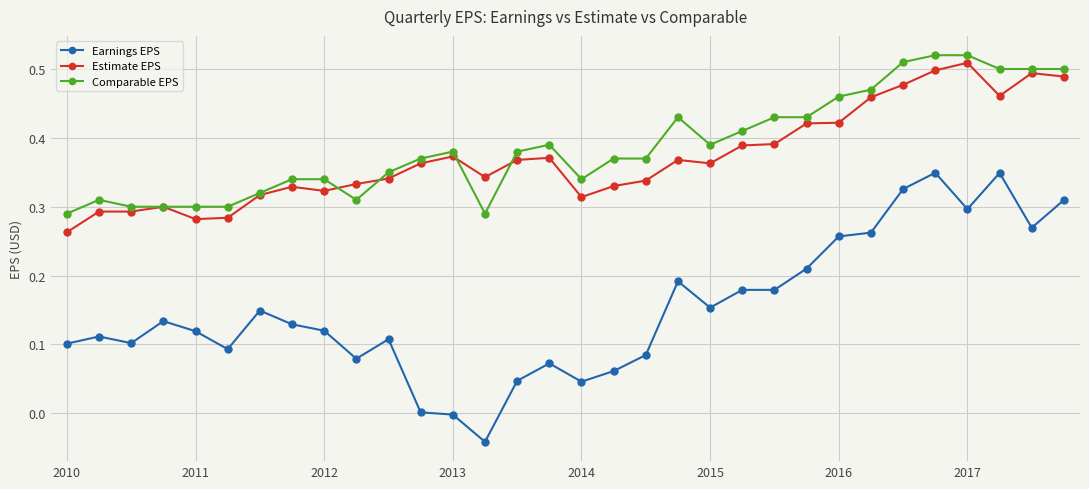

True or false: Estimate EPS has more than 2 interior local peaks.

True